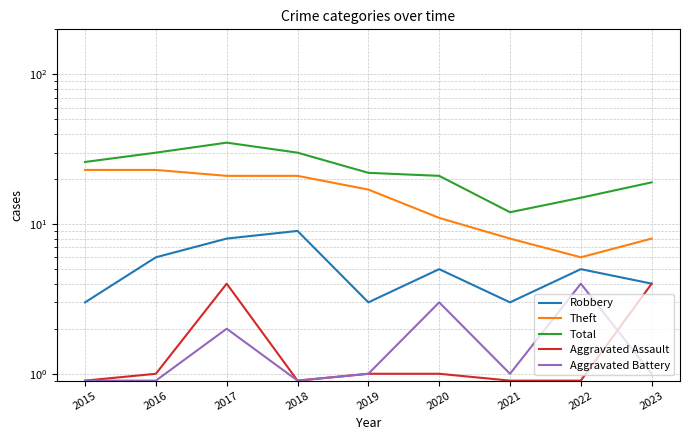

Is it true that Aggravated Battery equals 1.0 at 2023?

True